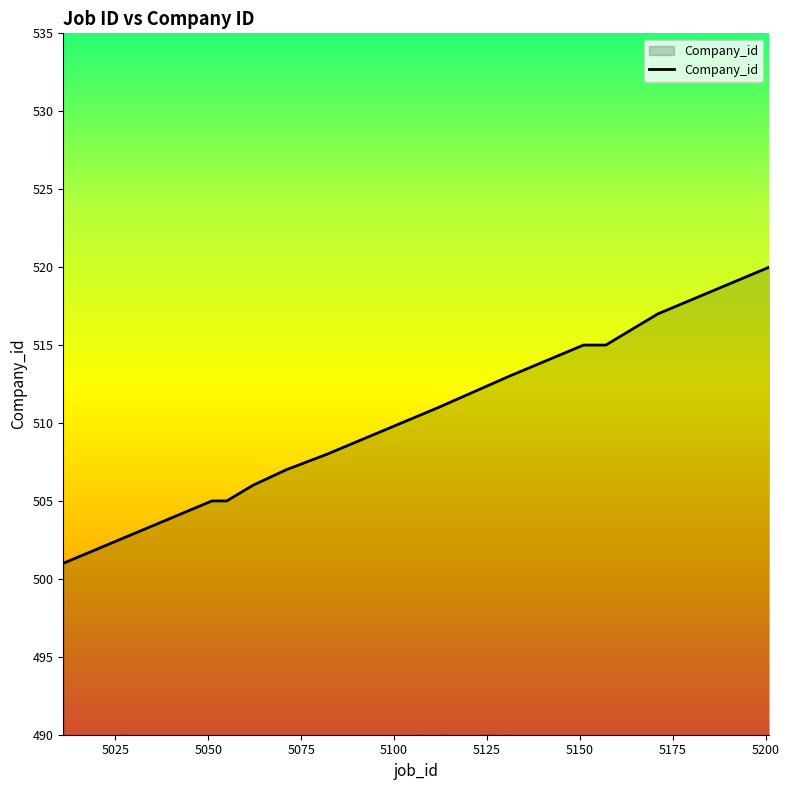

How many categories are shown in the chart?

20